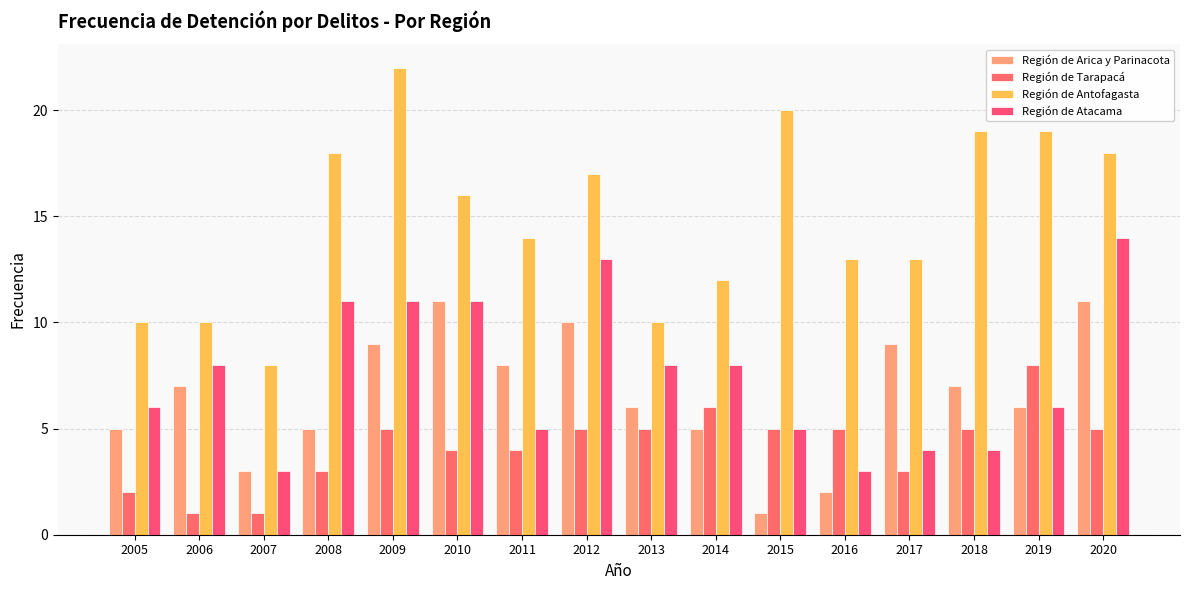

How many bars are there in each group?

4